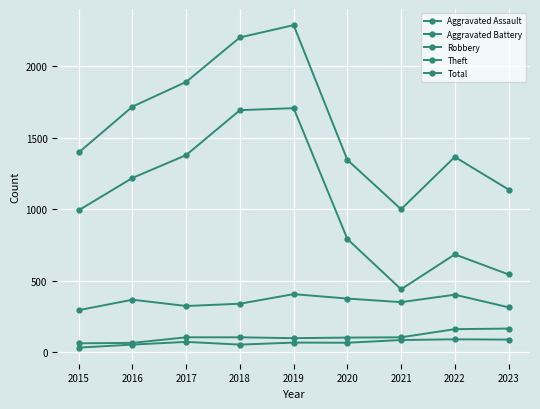

What is the average value of the Aggravated Assault series?

68